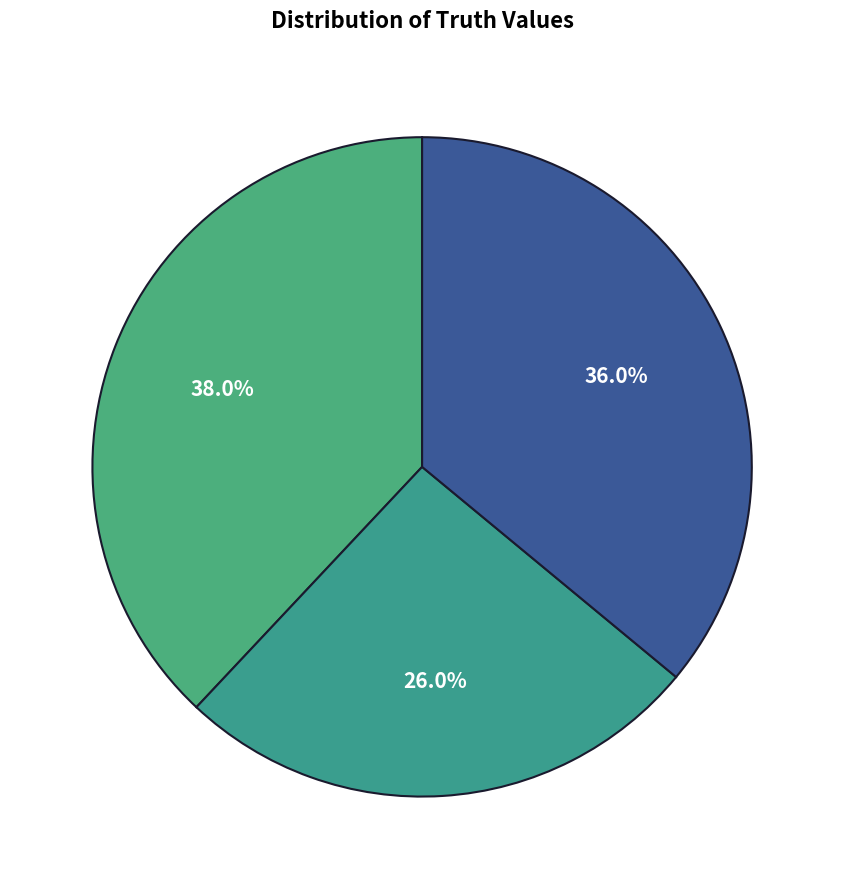

How many slices are in this pie chart?

3